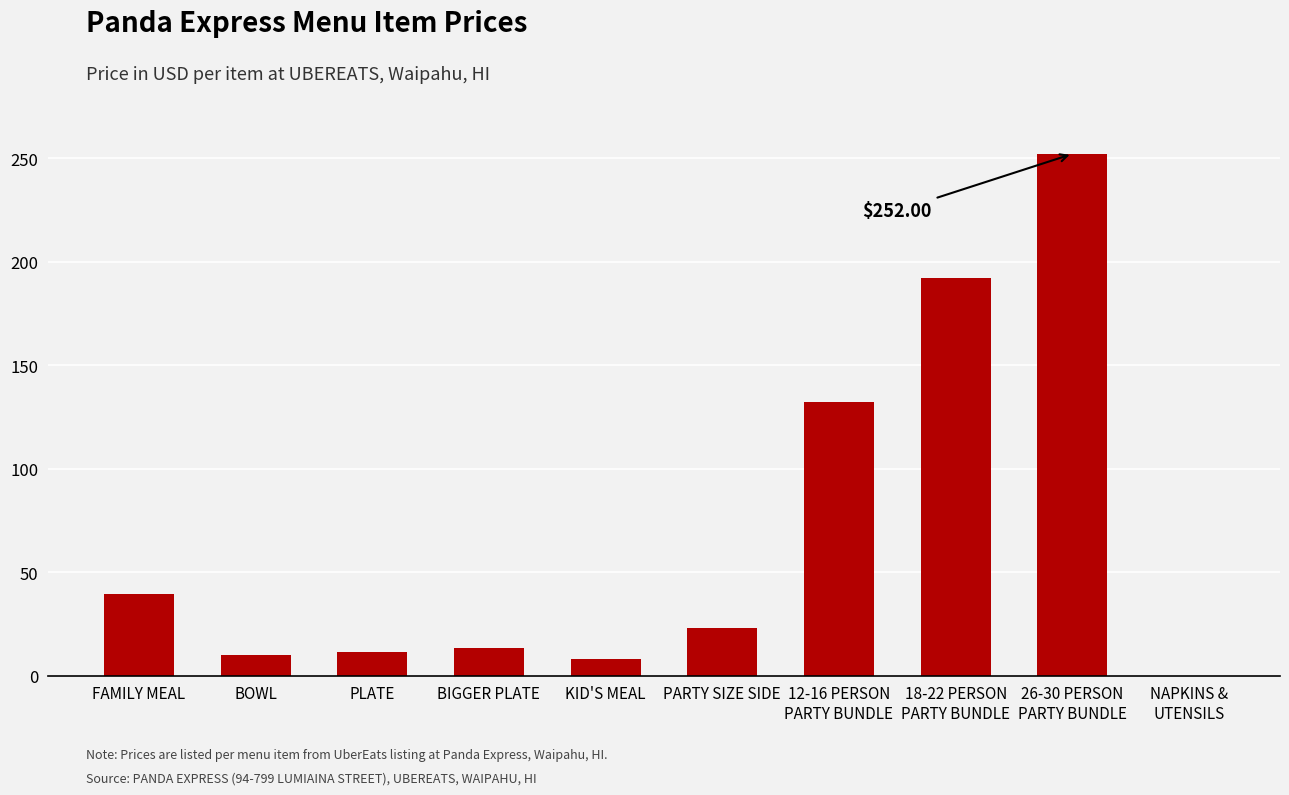

What is the average value?

68.1